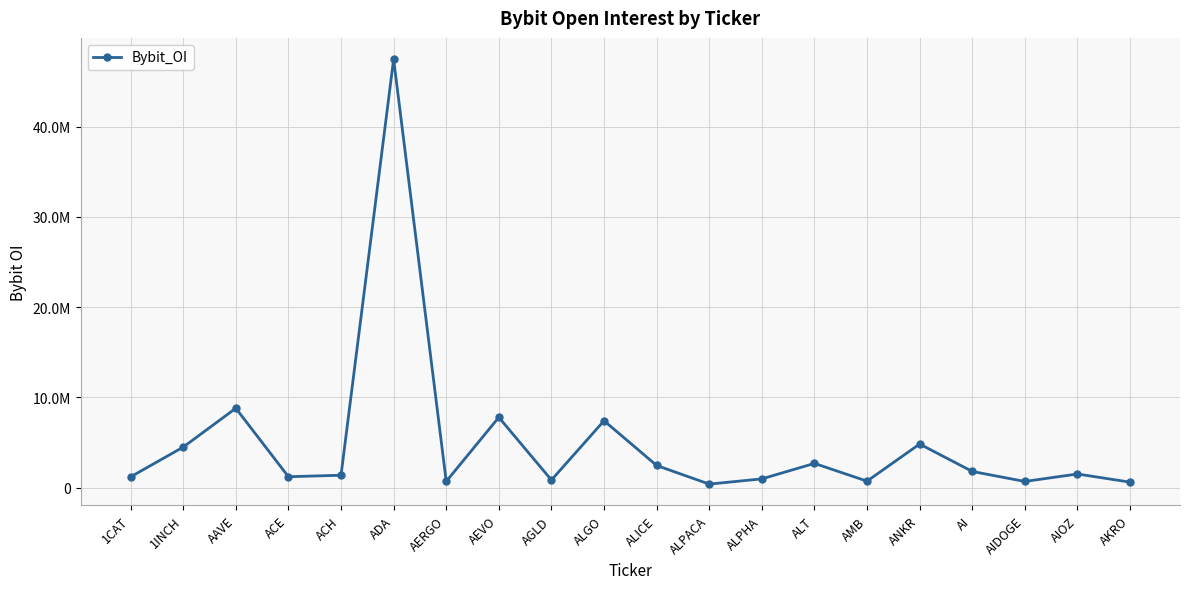

Approximately how many times larger is the value at ALT compared to AIDOGE?

3.9